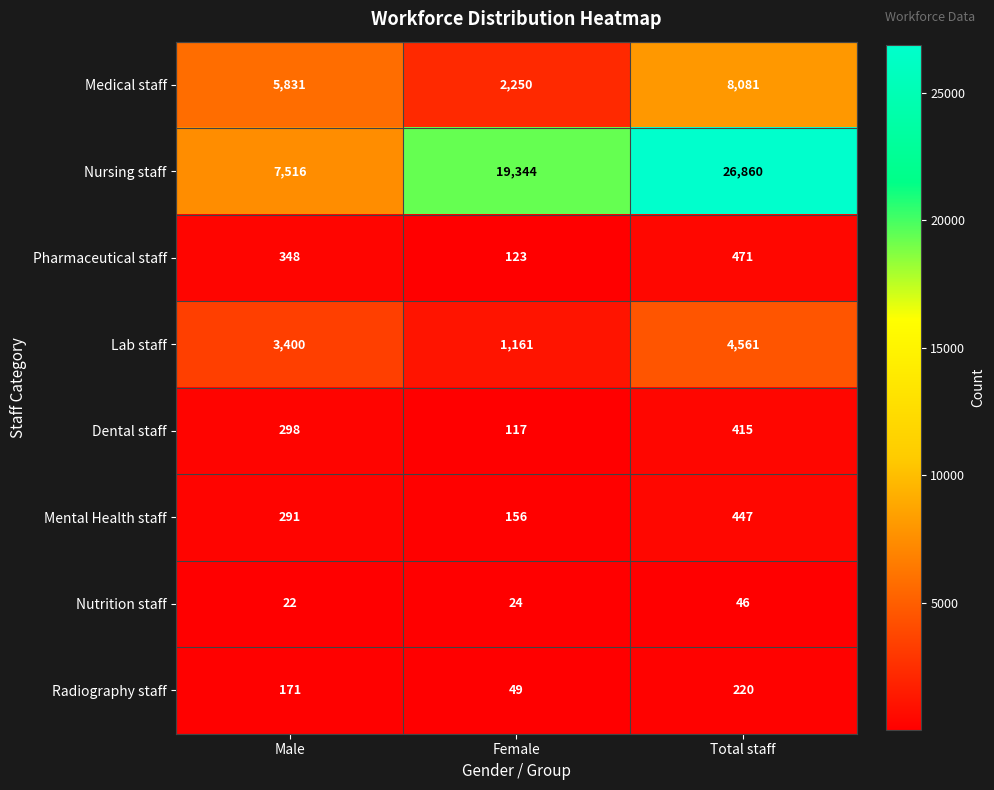

How many data points in Mental Health staff are less than 291?

1